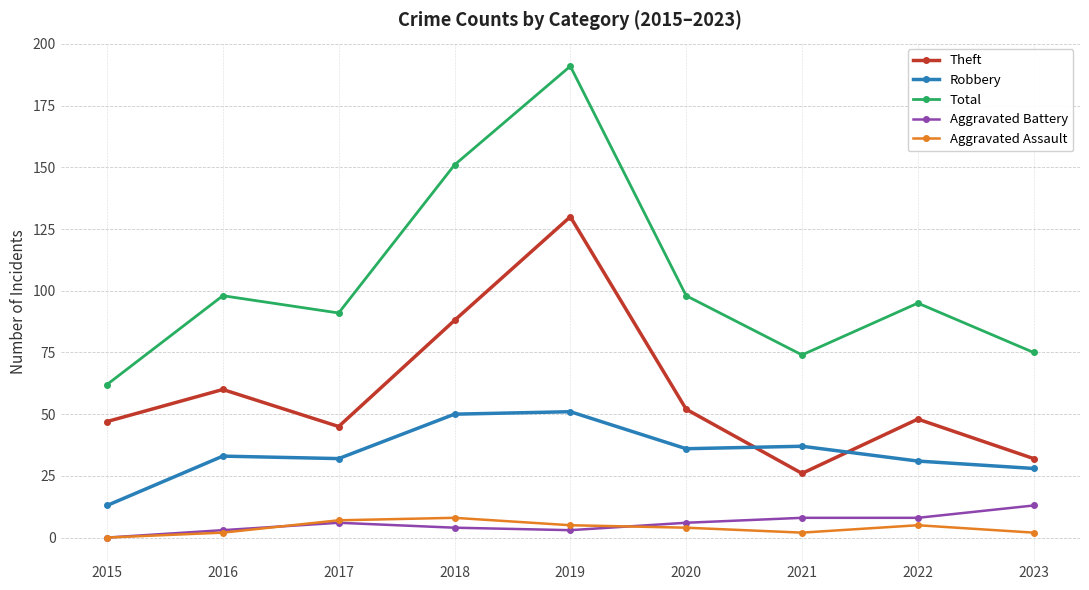

In Total, how many points are lower than both neighbors (excluding endpoints)?

2